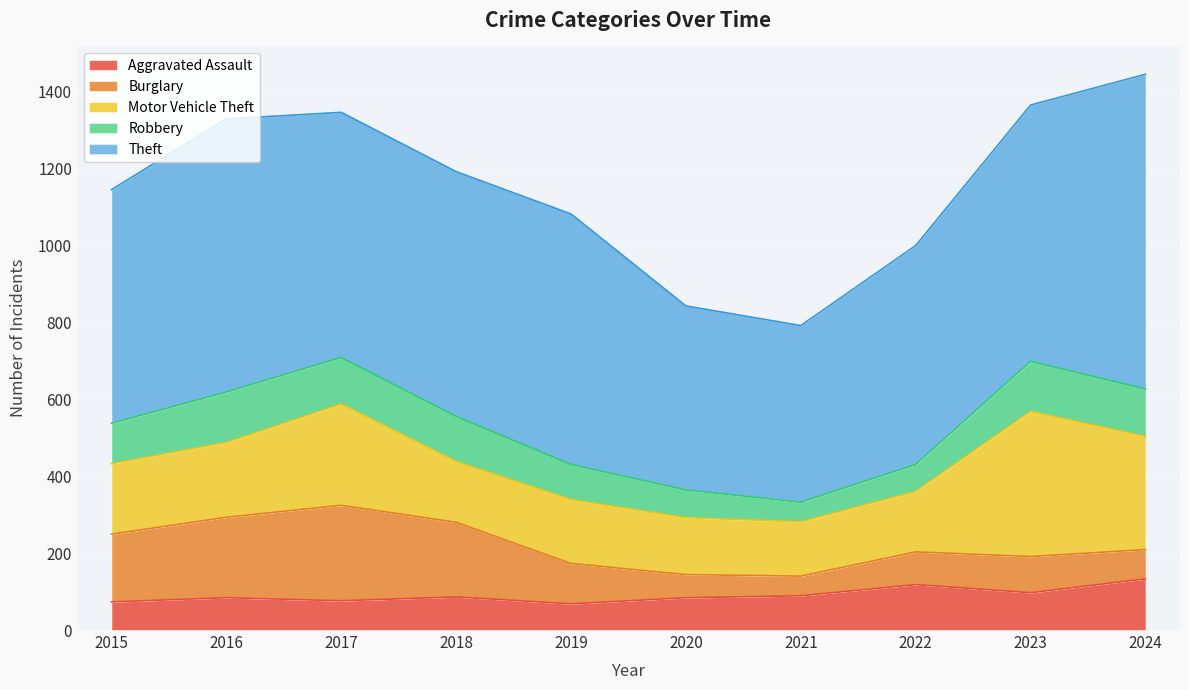

True or false: Theft has more than 1 points higher than both neighbors.

True